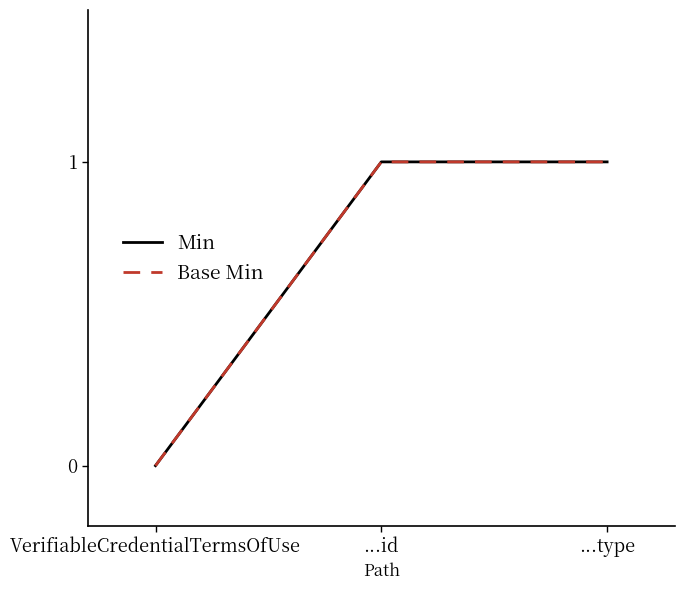

Rank the series by their maximum value, from highest to lowest.

Min, Base Min